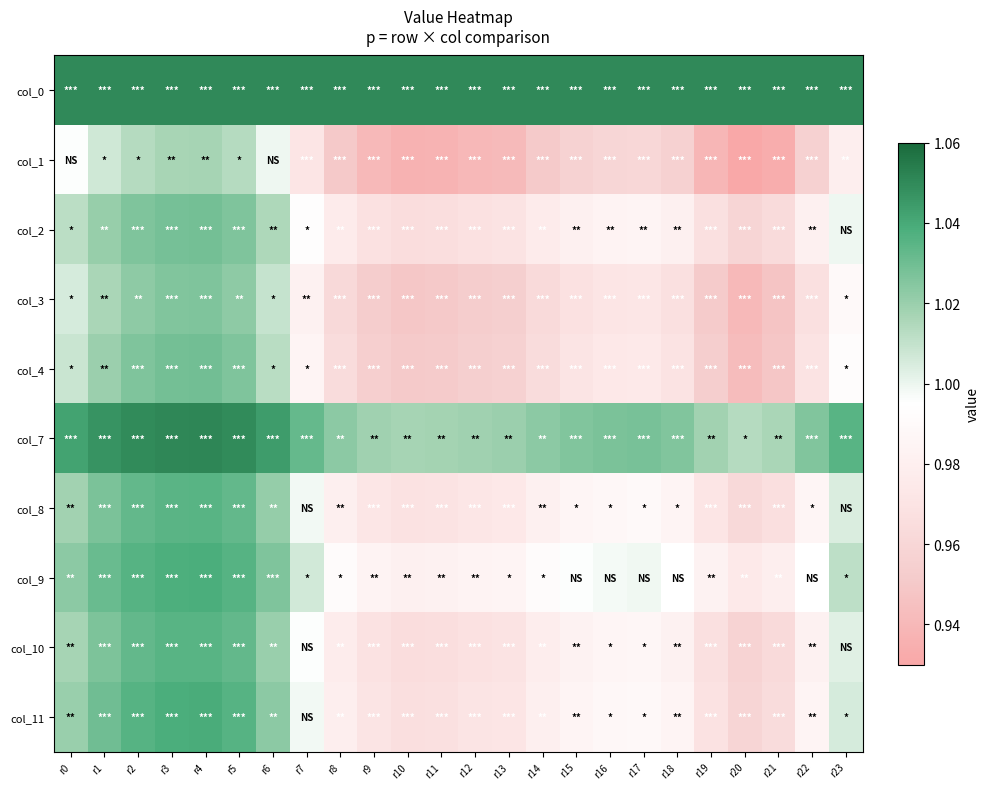

Reading right to left, transcribe all the data shown in this chart.

col_0: r23=1.1	r22=1.1	r21=1.1	r20=1.1	r19=1.1	r18=1.1	r17=1.1	r16=1.1	r15=1.1	r14=1.1	r13=1.1	r12=1.1	r11=1.1	r10=1.1	r9=1.1	r8=1.1	r7=1.1	r6=1.1	r5=1.1	r4=1.1	r3=1.1	r2=1.1	r1=1.1	r0=1.1
col_1: r23=1.0	r22=1.0	r21=0.9	r20=0.9	r19=0.9	r18=1.0	r17=1.0	r16=1.0	r15=1.0	r14=1.0	r13=0.9	r12=0.9	r11=0.9	r10=0.9	r9=0.9	r8=1.0	r7=1.0	r6=1.0	r5=1.0	r4=1.0	r3=1.0	r2=1.0	r1=1.0	r0=1.0
col_2: r23=1.0	r22=1.0	r21=1.0	r20=1.0	r19=1.0	r18=1.0	r17=1.0	r16=1.0	r15=1.0	r14=1.0	r13=1.0	r12=1.0	r11=1.0	r10=1.0	r9=1.0	r8=1.0	r7=1.0	r6=1.0	r5=1.0	r4=1.0	r3=1.0	r2=1.0	r1=1.0	r0=1.0
col_3: r23=1.0	r22=1.0	r21=0.9	r20=0.9	r19=1.0	r18=1.0	r17=1.0	r16=1.0	r15=1.0	r14=1.0	r13=1.0	r12=1.0	r11=1.0	r10=0.9	r9=1.0	r8=1.0	r7=1.0	r6=1.0	r5=1.0	r4=1.0	r3=1.0	r2=1.0	r1=1.0	r0=1.0
col_4: r23=1.0	r22=1.0	r21=0.9	r20=0.9	r19=1.0	r18=1.0	r17=1.0	r16=1.0	r15=1.0	r14=1.0	r13=1.0	r12=1.0	r11=1.0	r10=1.0	r9=1.0	r8=1.0	r7=1.0	r6=1.0	r5=1.0	r4=1.0	r3=1.0	r2=1.0	r1=1.0	r0=1.0
col_7: r23=1.0	r22=1.0	r21=1.0	r20=1.0	r19=1.0	r18=1.0	r17=1.0	r16=1.0	r15=1.0	r14=1.0	r13=1.0	r12=1.0	r11=1.0	r10=1.0	r9=1.0	r8=1.0	r7=1.0	r6=1.0	r5=1.0	r4=1.1	r3=1.1	r2=1.0	r1=1.0	r0=1.0
col_8: r23=1.0	r22=1.0	r21=1.0	r20=1.0	r19=1.0	r18=1.0	r17=1.0	r16=1.0	r15=1.0	r14=1.0	r13=1.0	r12=1.0	r11=1.0	r10=1.0	r9=1.0	r8=1.0	r7=1.0	r6=1.0	r5=1.0	r4=1.0	r3=1.0	r2=1.0	r1=1.0	r0=1.0
col_9: r23=1.0	r22=1.0	r21=1.0	r20=1.0	r19=1.0	r18=1.0	r17=1.0	r16=1.0	r15=1.0	r14=1.0	r13=1.0	r12=1.0	r11=1.0	r10=1.0	r9=1.0	r8=1.0	r7=1.0	r6=1.0	r5=1.0	r4=1.0	r3=1.0	r2=1.0	r1=1.0	r0=1.0
col_10: r23=1.0	r22=1.0	r21=1.0	r20=1.0	r19=1.0	r18=1.0	r17=1.0	r16=1.0	r15=1.0	r14=1.0	r13=1.0	r12=1.0	r11=1.0	r10=1.0	r9=1.0	r8=1.0	r7=1.0	r6=1.0	r5=1.0	r4=1.0	r3=1.0	r2=1.0	r1=1.0	r0=1.0
col_11: r23=1.0	r22=1.0	r21=1.0	r20=1.0	r19=1.0	r18=1.0	r17=1.0	r16=1.0	r15=1.0	r14=1.0	r13=1.0	r12=1.0	r11=1.0	r10=1.0	r9=1.0	r8=1.0	r7=1.0	r6=1.0	r5=1.0	r4=1.0	r3=1.0	r2=1.0	r1=1.0	r0=1.0